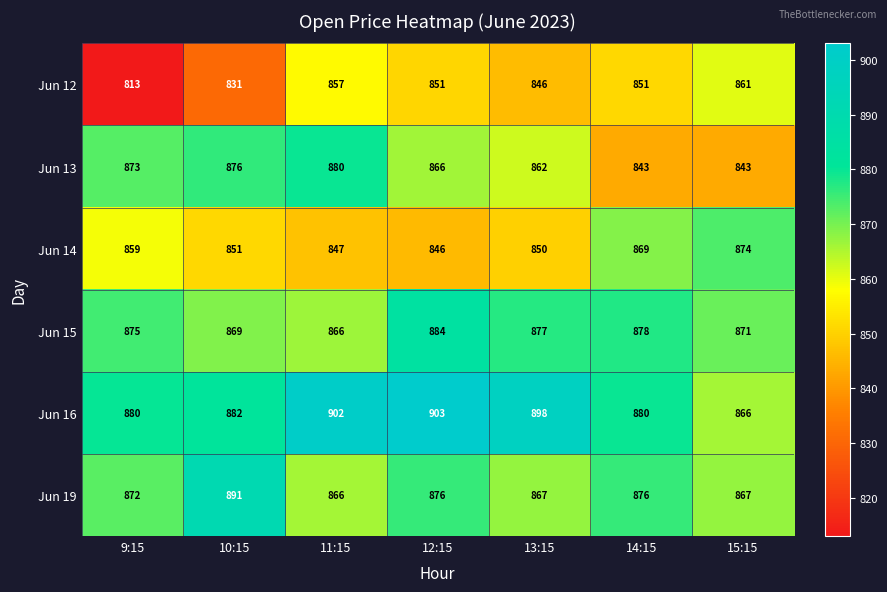

Rank the series by their maximum value, from lowest to highest.

Jun 12, Jun 14, Jun 13, Jun 15, Jun 19, Jun 16